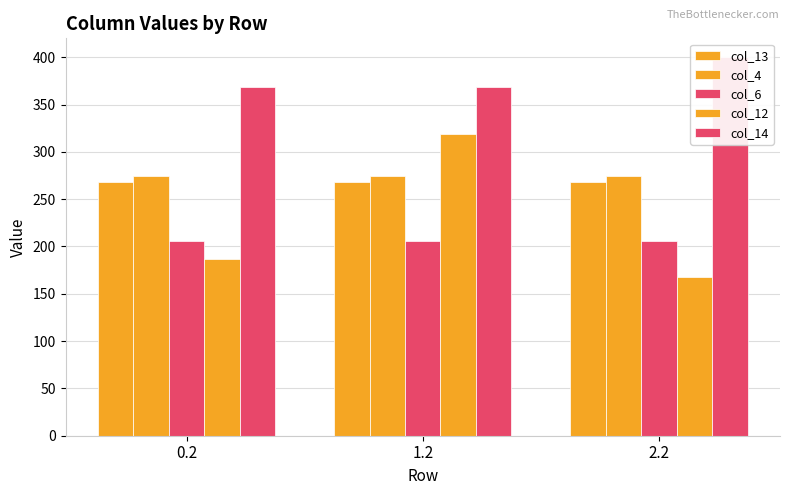

Which series has the widest spread of values?

col_12